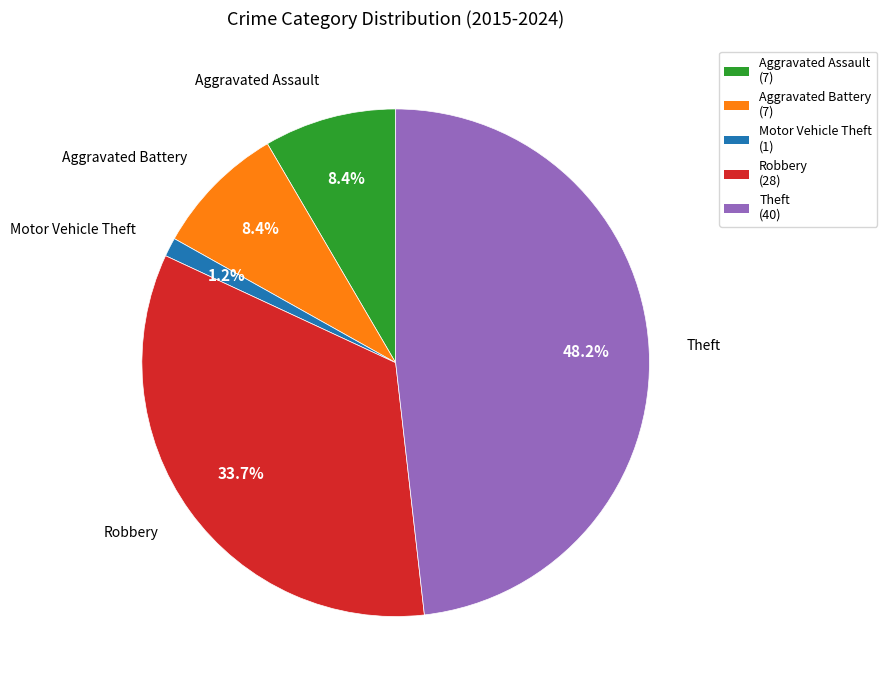

Is there a majority slice in this chart?

No